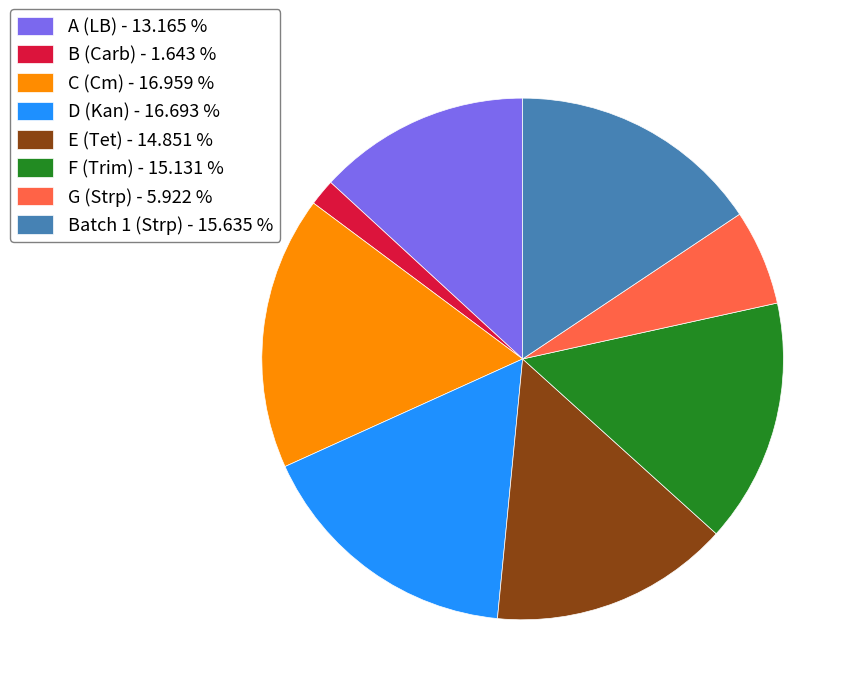

Do D (Kan) - 16.693 % and B (Carb) - 1.643 % together represent more than half of the pie?

No